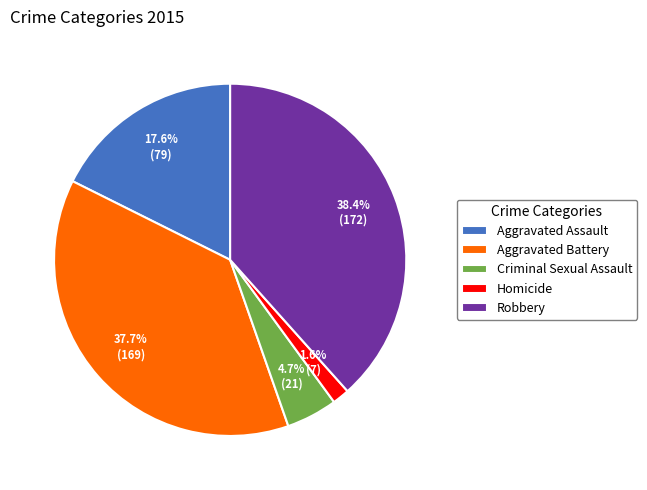

How many segments does this pie chart have?

5